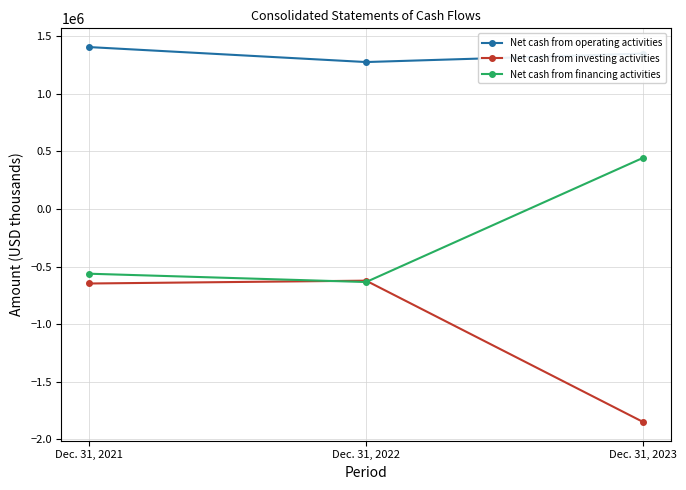

How many Net cash from operating activities values are between 1274676 and 1404563?

3